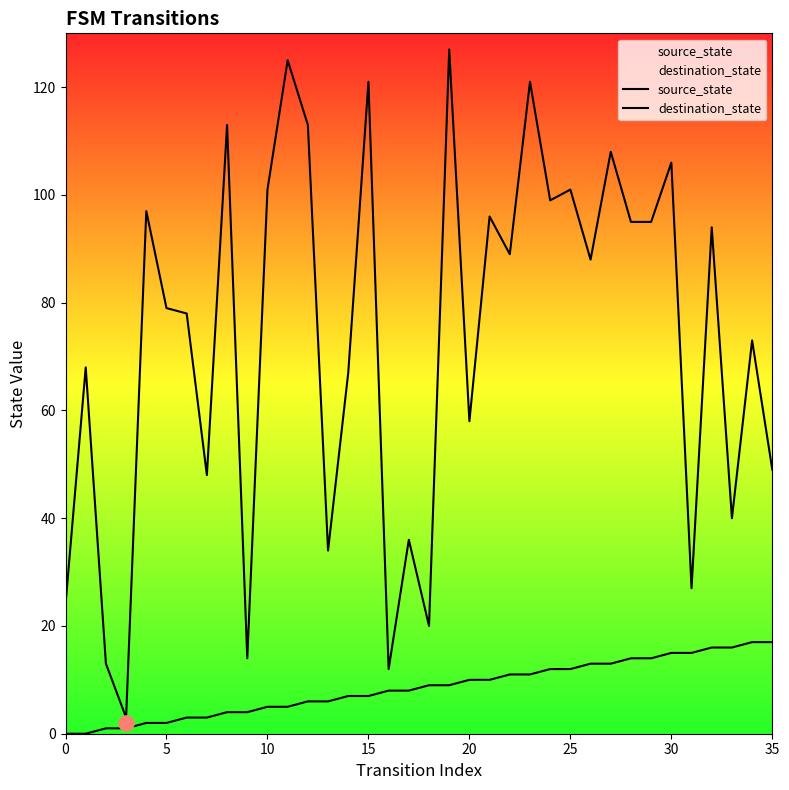

At which category is the sum across all series the highest?

19